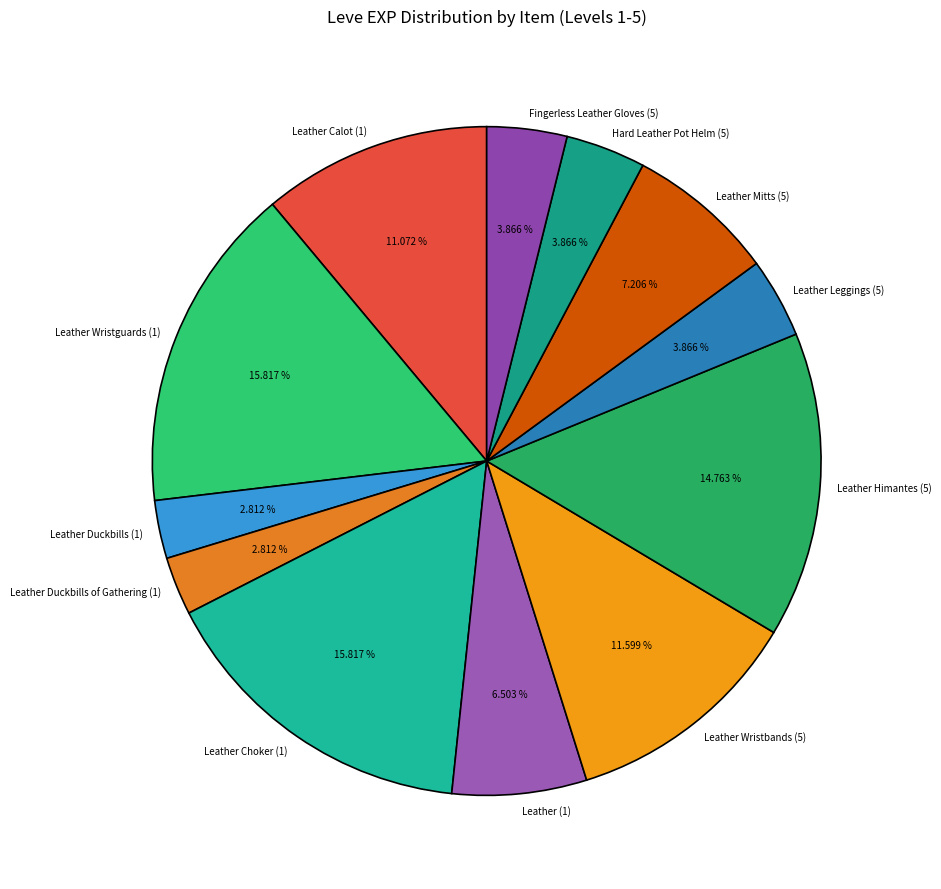

What is the ratio of the value at Leather Mitts (5) to the value at Fingerless Leather Gloves (5)?

1.9